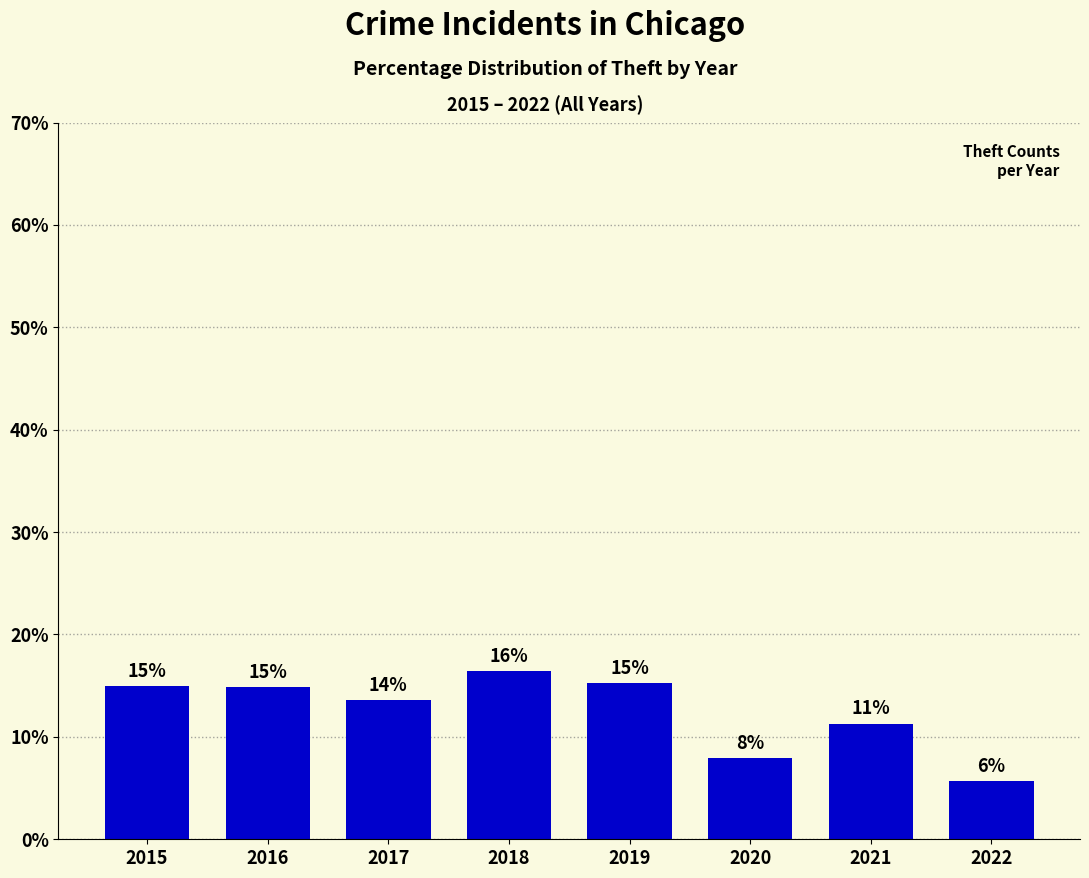

What is the value of the 5th bar from the left?

15.2